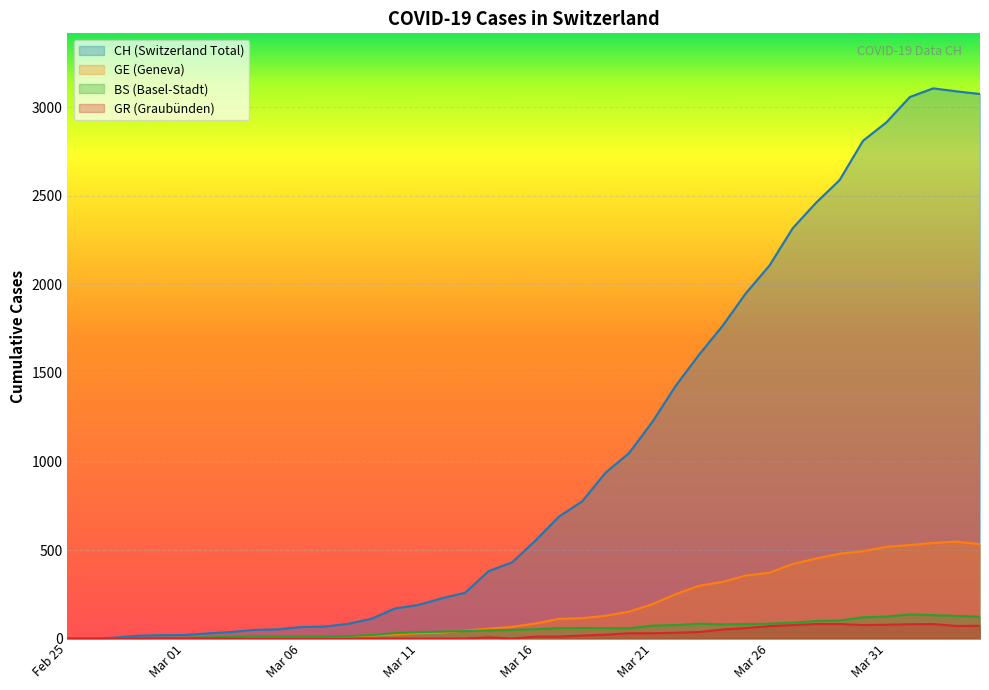

At how many categories does at least one series exceed 176?

25